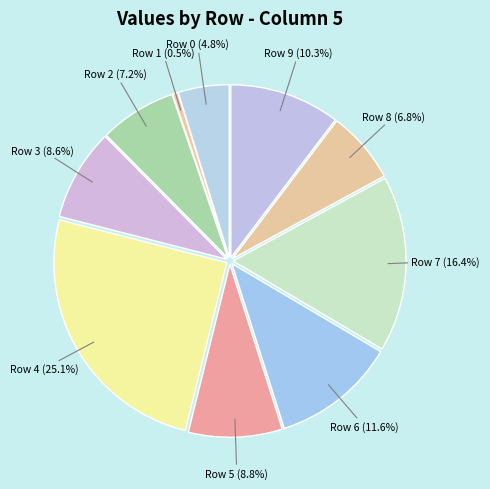

How many slices are in this pie chart?

10